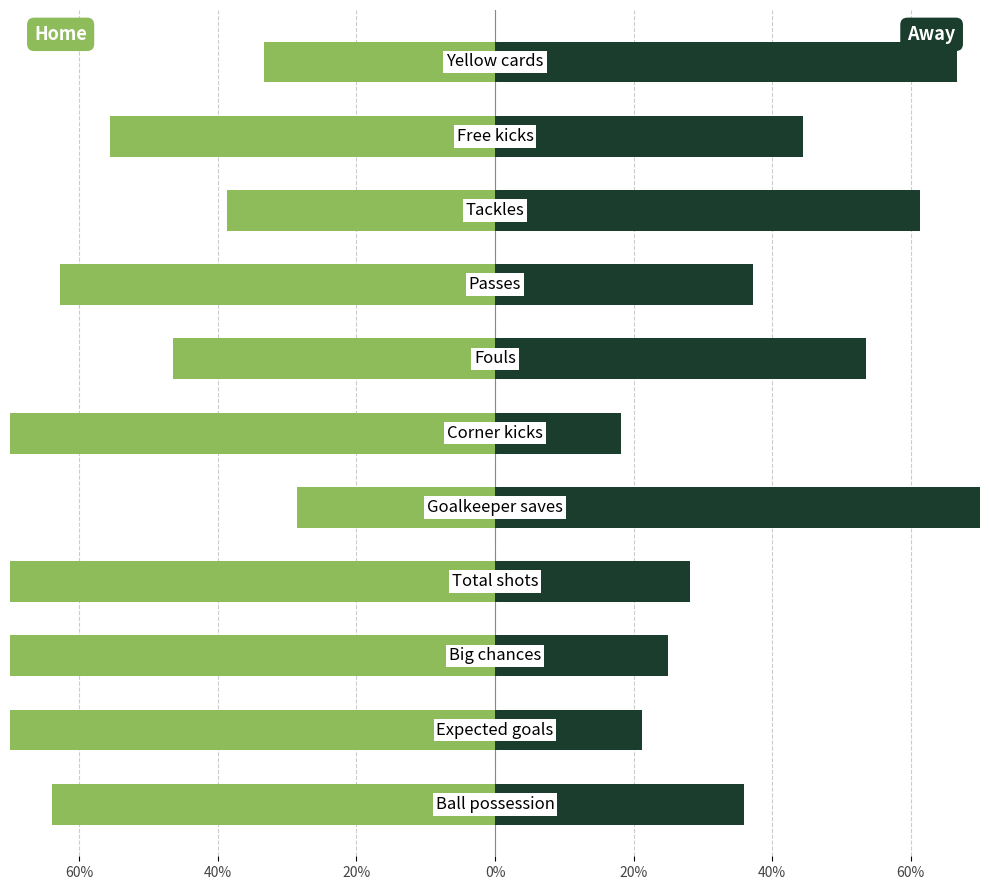

At 40%, list the series in order from smallest to largest.

Home, Away